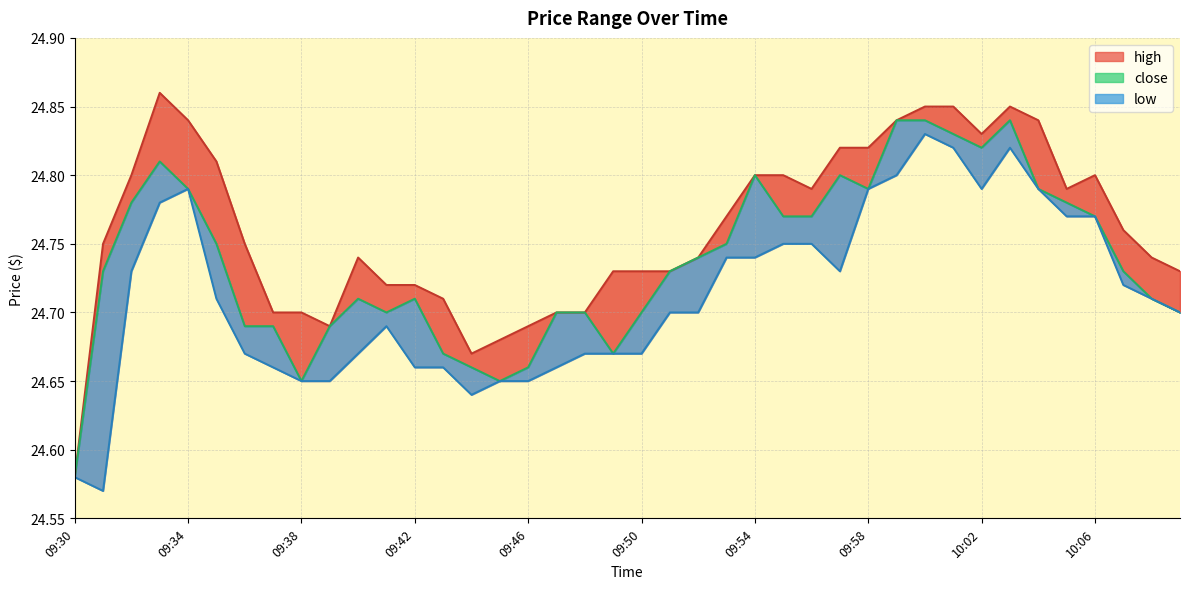

What is the sum of the high values at 09:56 and 09:38?

49.5